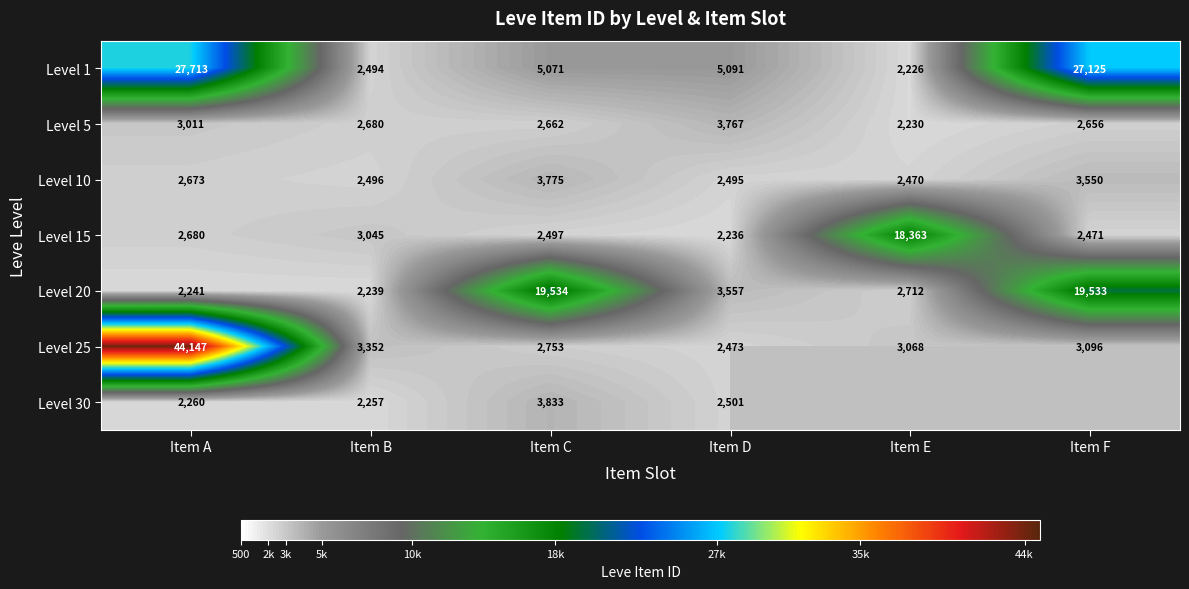

At which category does the chart reach its peak across all series?

Item A